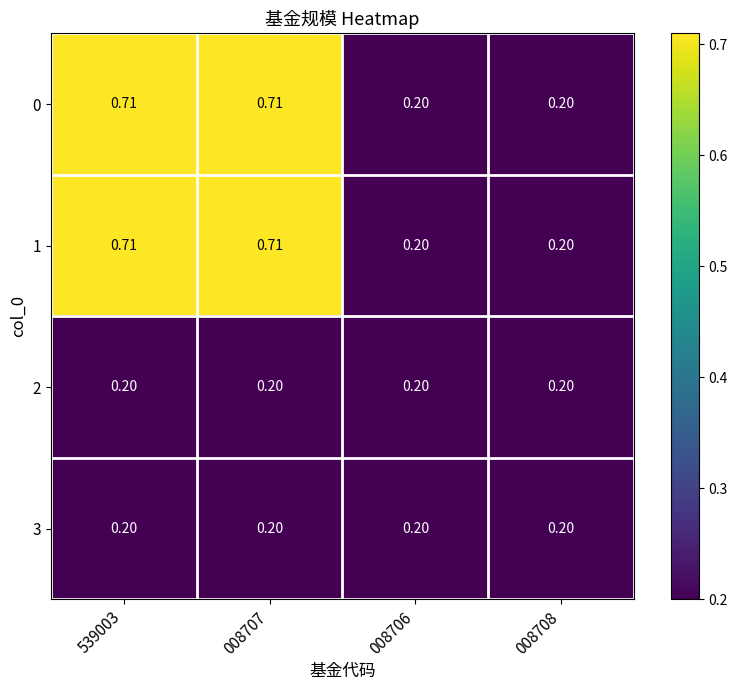

Is the value of 0 at 008708 greater than the value of 1 at 008707?

No